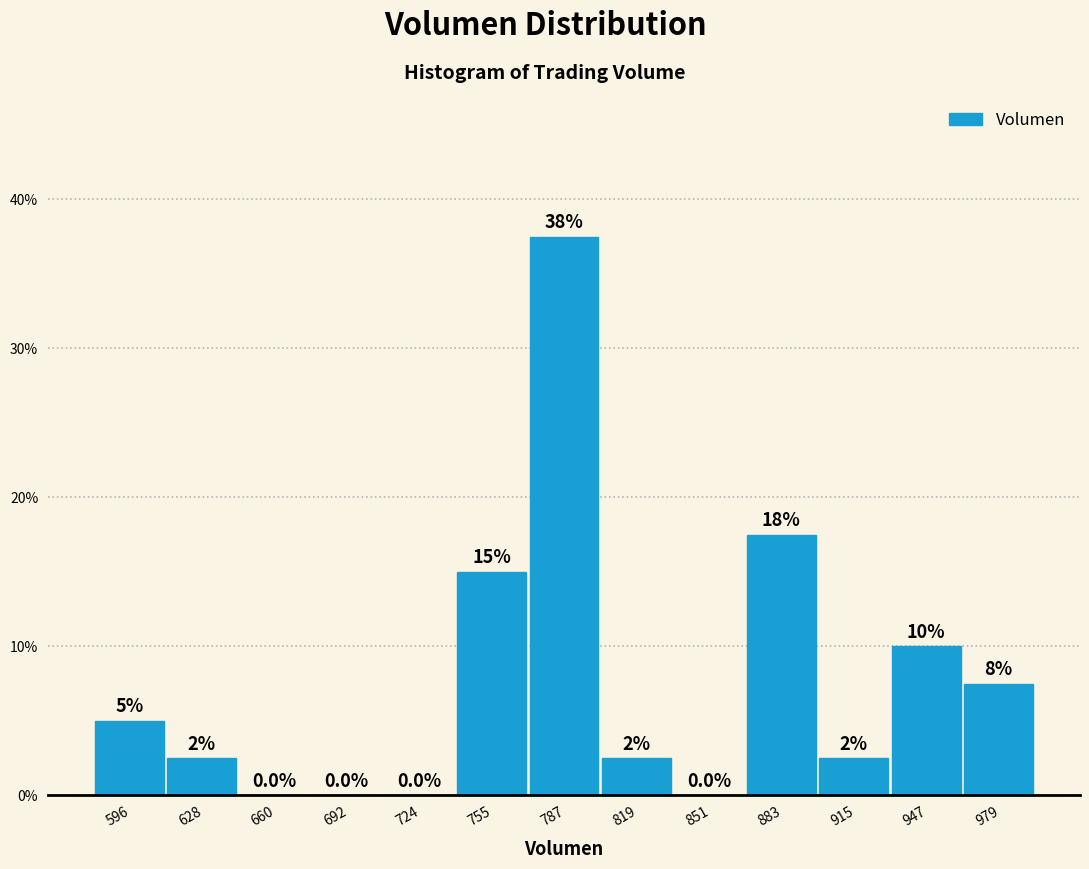

Which range on the x-axis has the tallest bar?

770 to 805